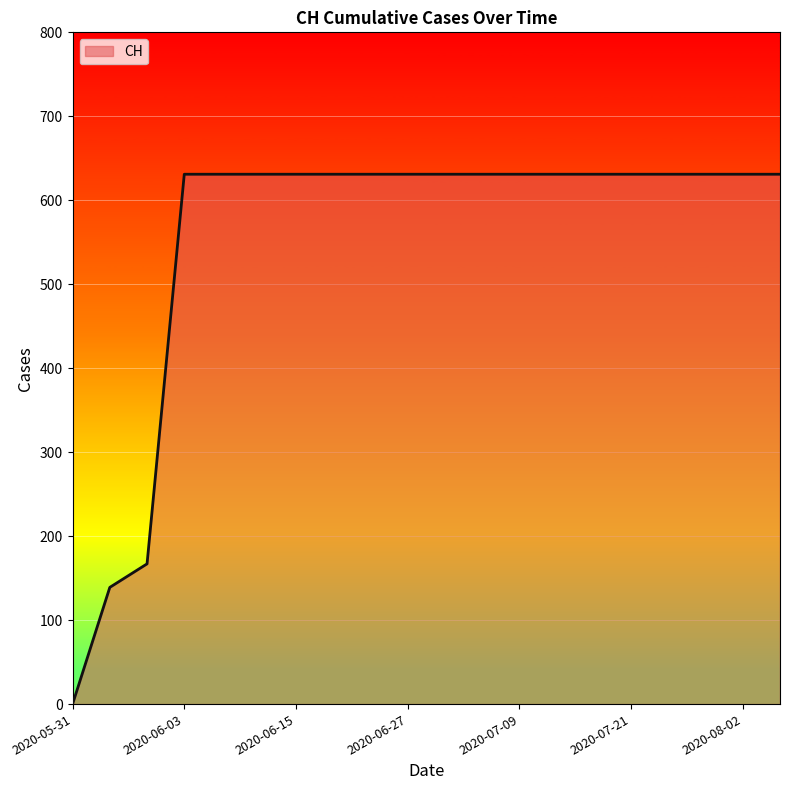

What is the maximum value shown in the chart?

631